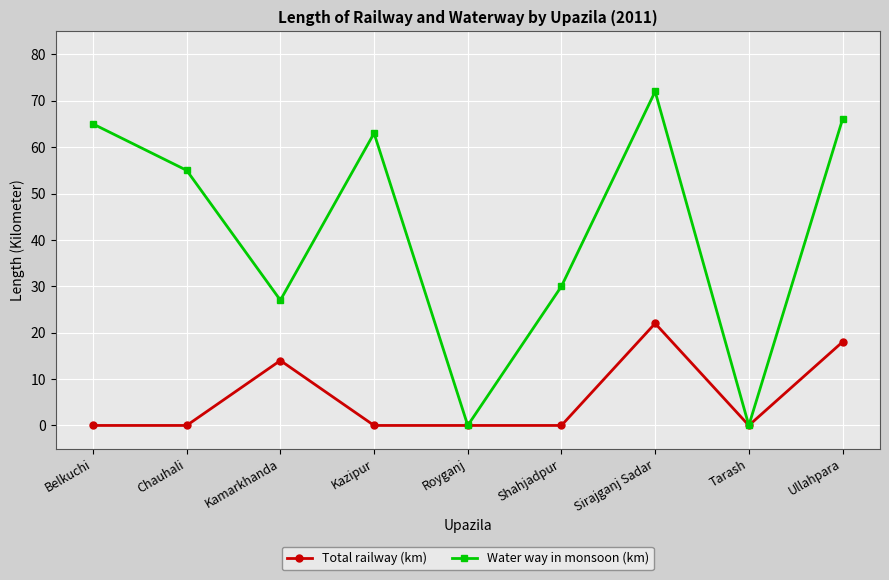

List the series in order of their peak value, highest first.

Water way in monsoon (km), Total railway (km)